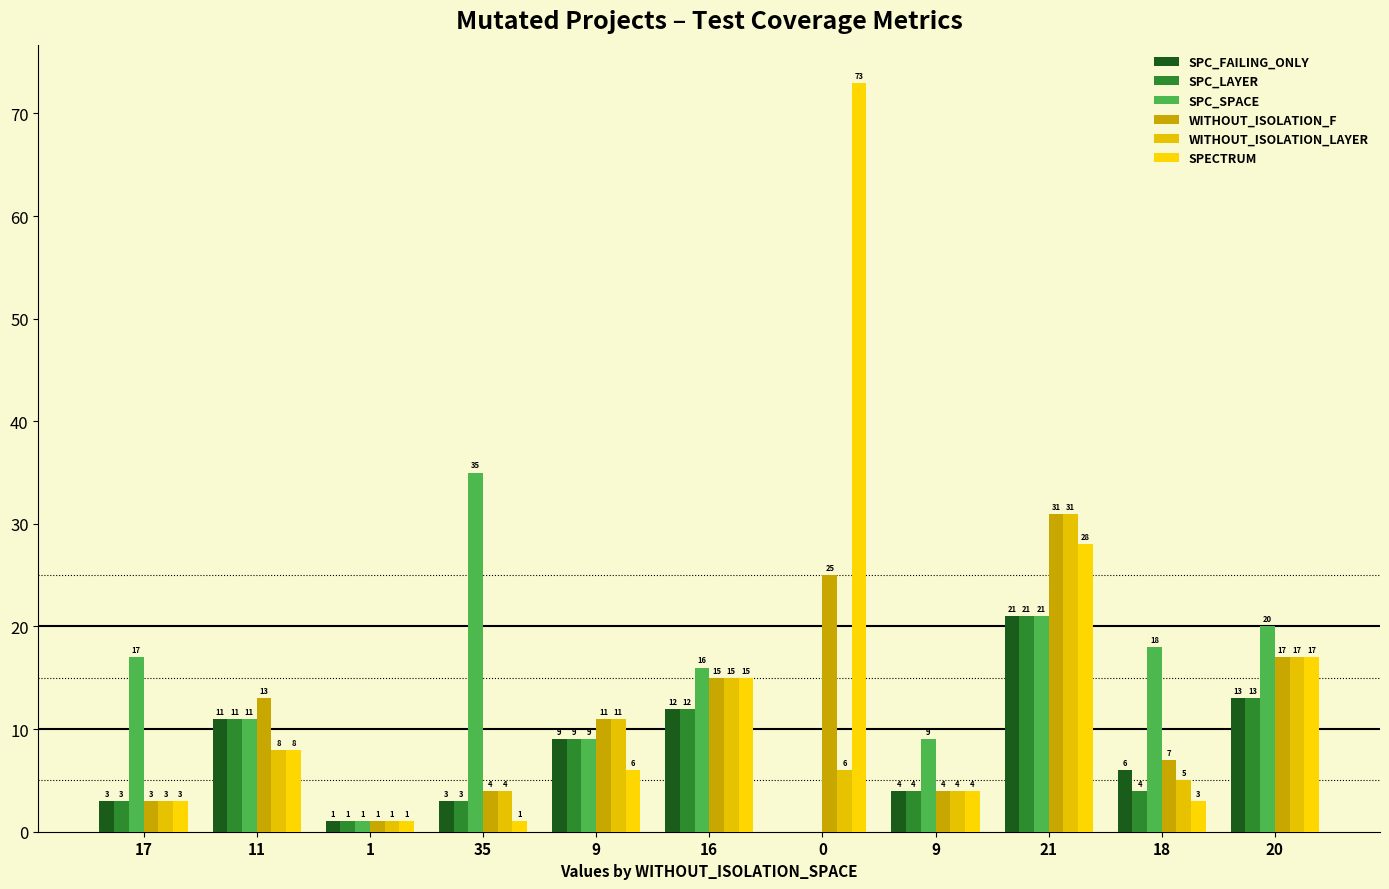

Are the bars grouped side by side (vs. stacked)?

Yes